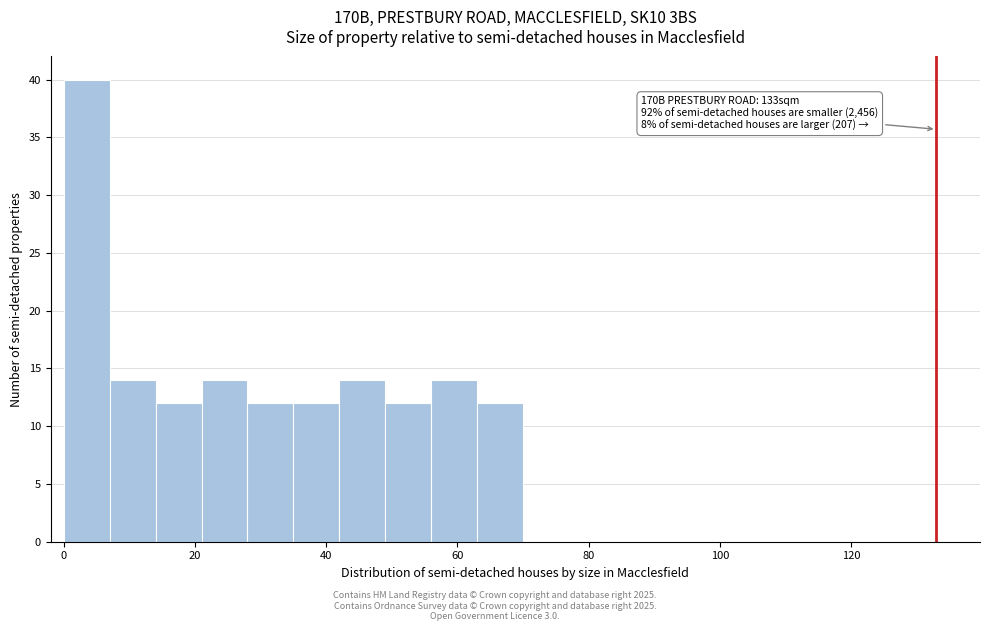

Around what value on the x-axis is the tallest bar? Give the approximate position of its centre, as read against the axis.

4